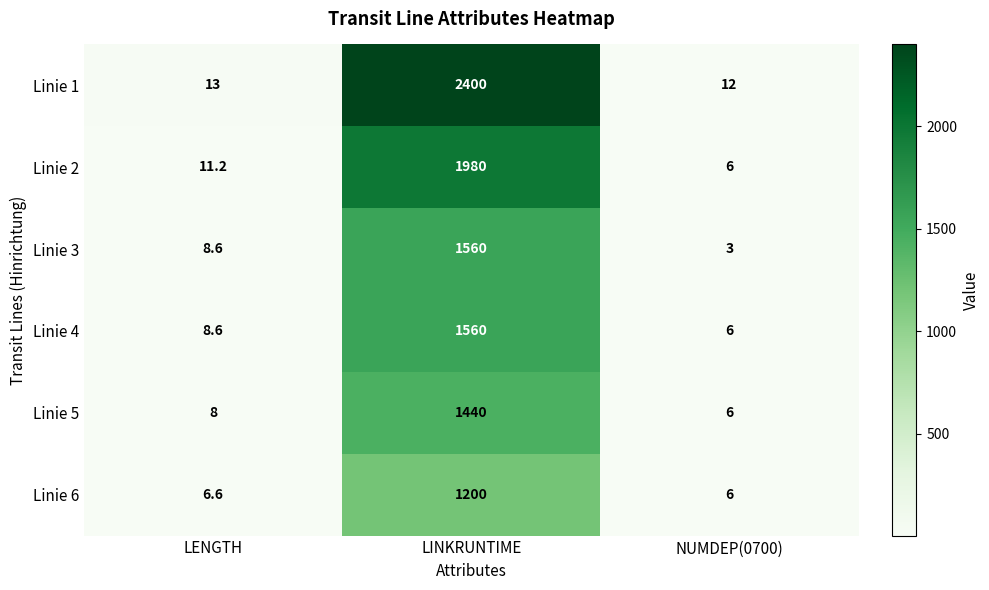

The value of Linie 2 at LINKRUNTIME is 3405.2. True or false?

False